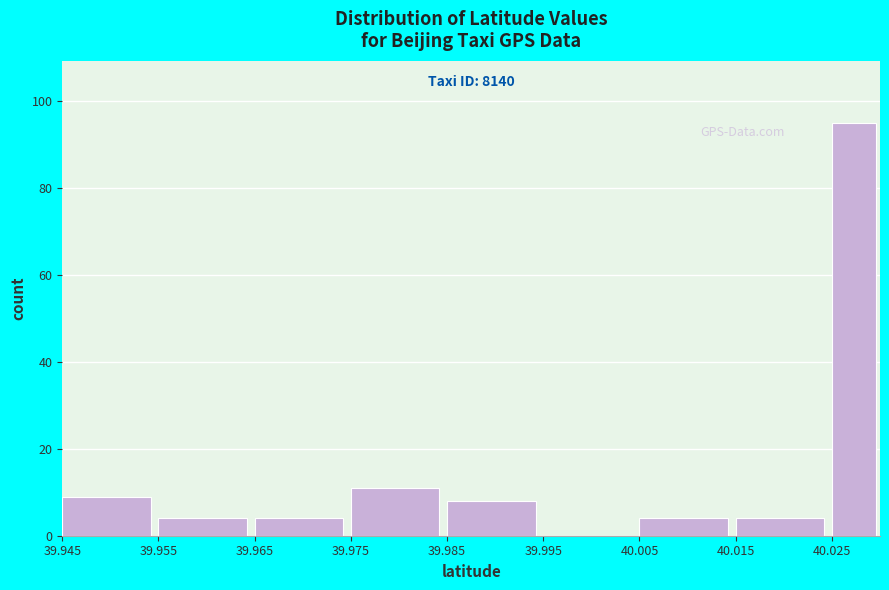

Over which range of the x-axis is the bar tallest?

40.025 to 40.030